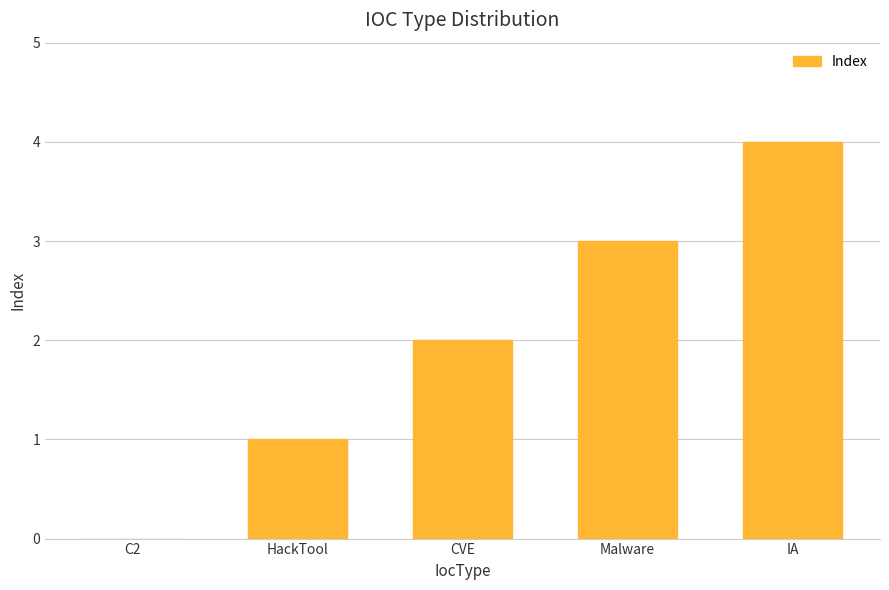

Reading left to right, extract all data points from this chart.

C2=0	HackTool=1	CVE=2	Malware=3	IA=4